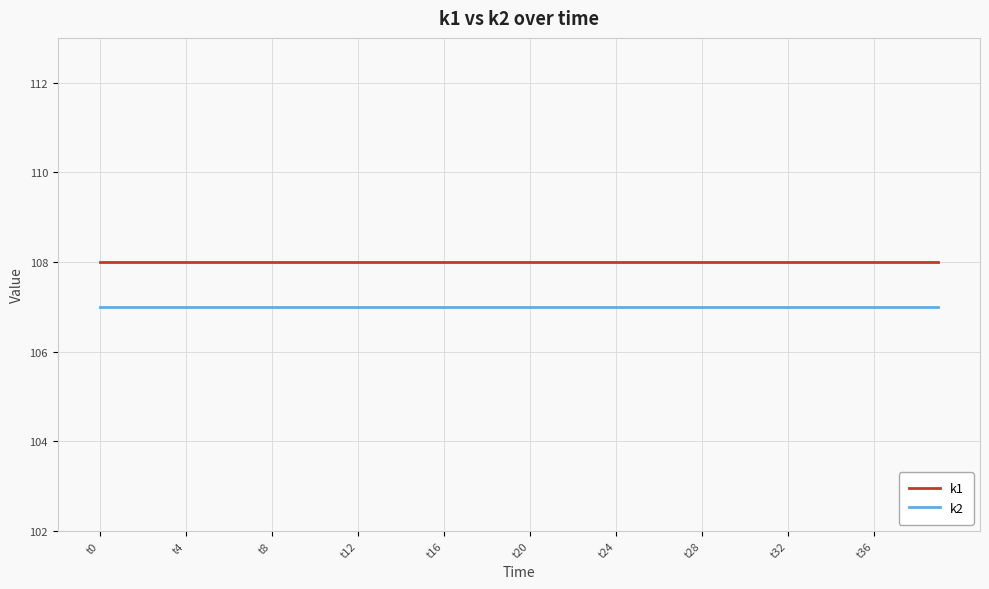

True or false: k1 and k2 cross at least once.

False